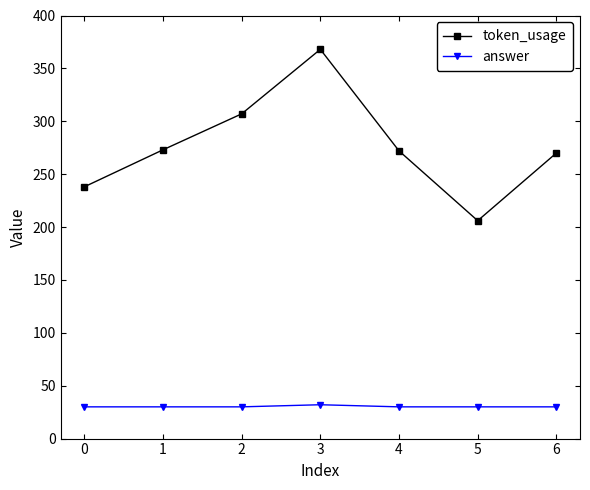

True or false: answer and token_usage cross at least once.

False